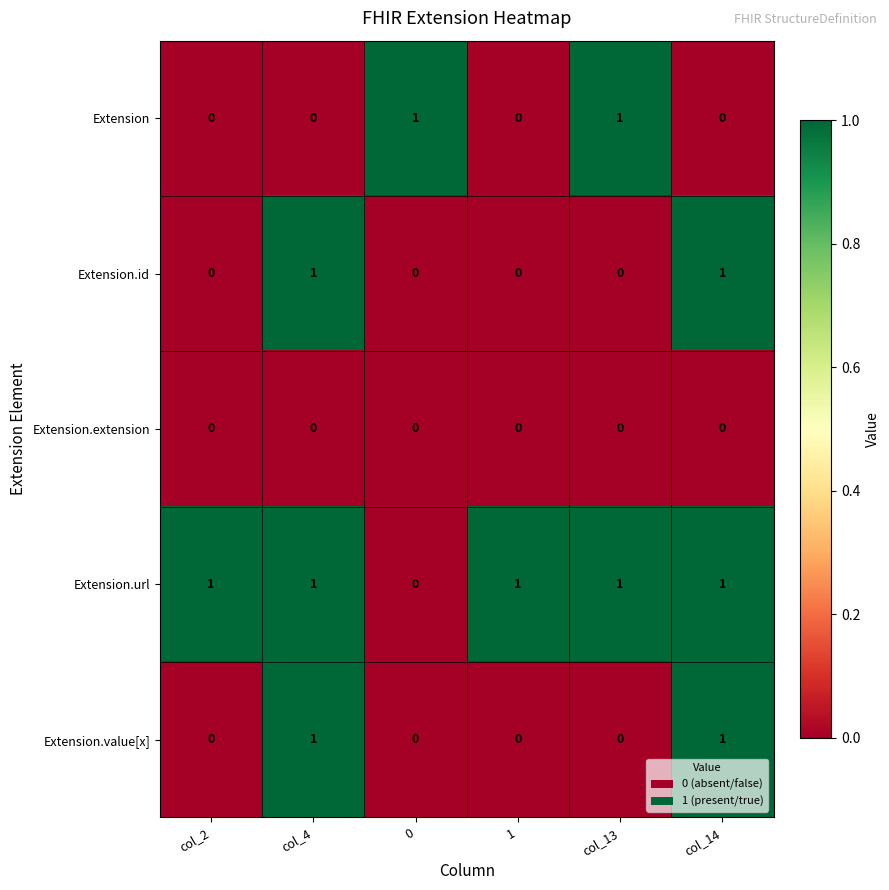

The value of Extension.id at 1 is 0. True or false?

True